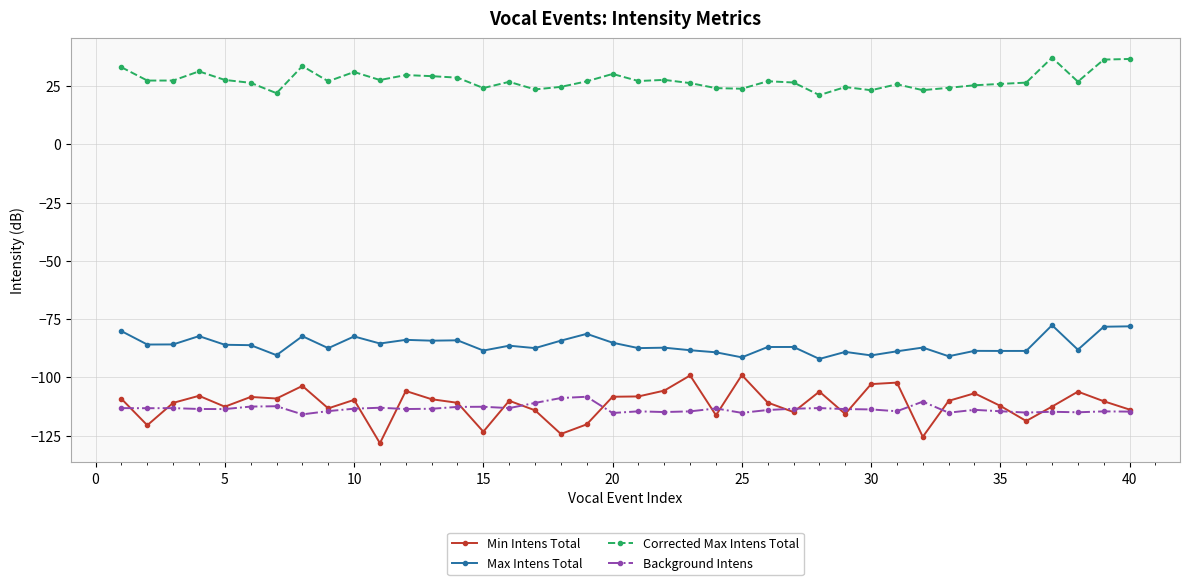

Which series has the largest total across all categories?

Corrected Max Intens Total